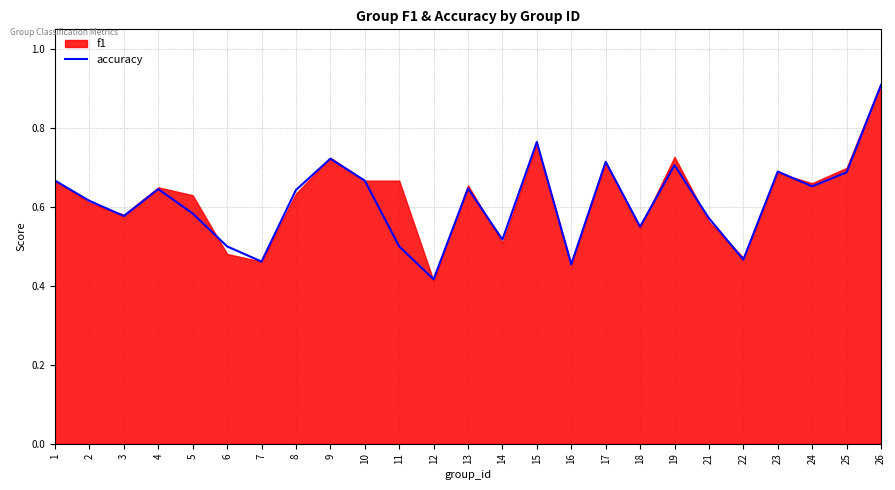

How many interior local valleys (lower than both neighbors) does the data have?

8